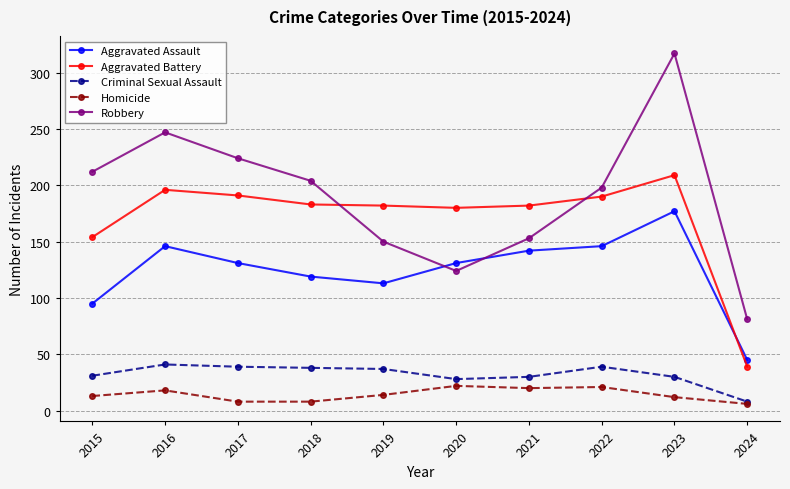

What is the greatest value displayed?

317